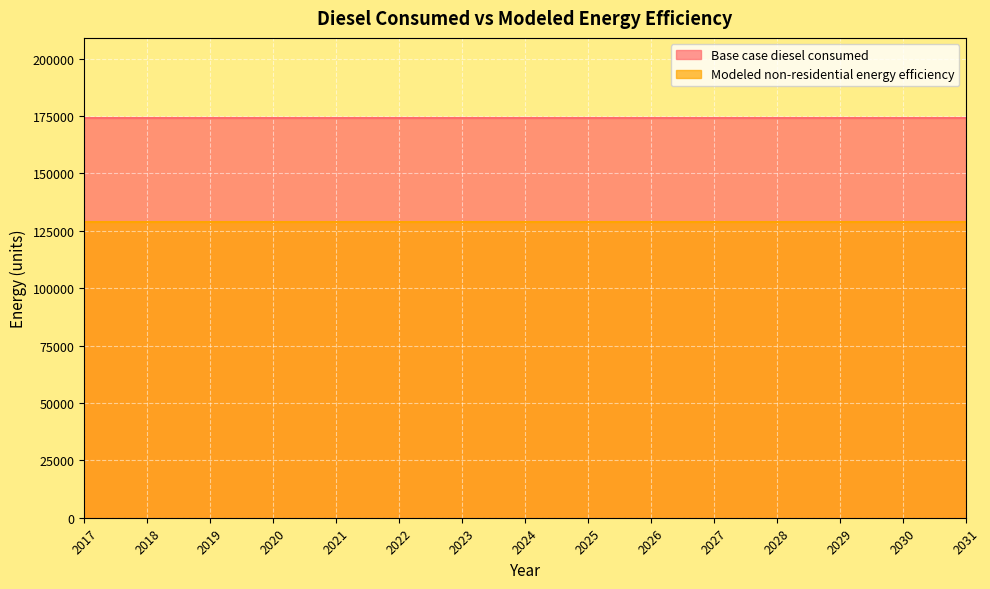

Rank the series by their average value, from highest to lowest.

Base case diesel consumed, Modeled non-residential energy efficiency